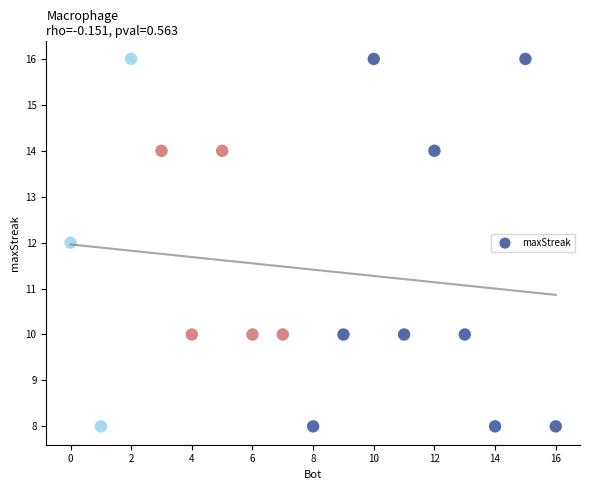

What is the range of Y values (max minus min)?

8